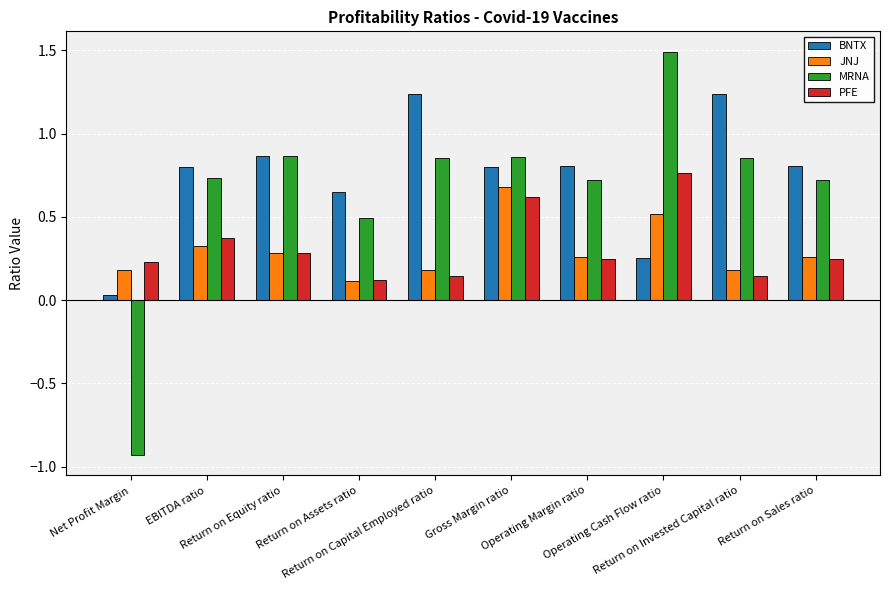

Are the bars grouped side by side (vs. stacked)?

Yes